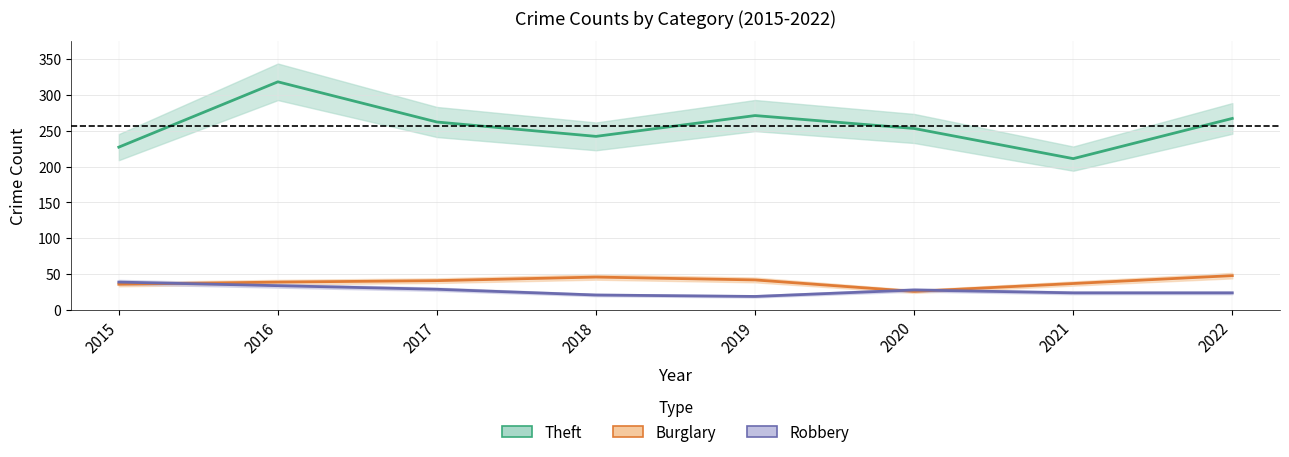

How many categories are shown in the chart?

8